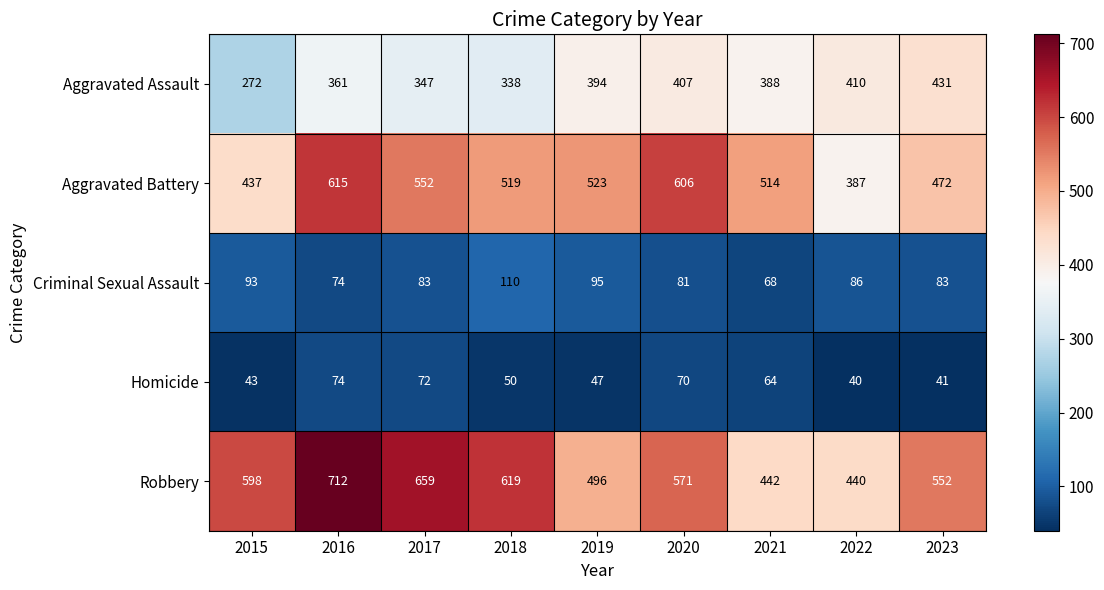

What is the spread (max minus min) of values at 2018?

569